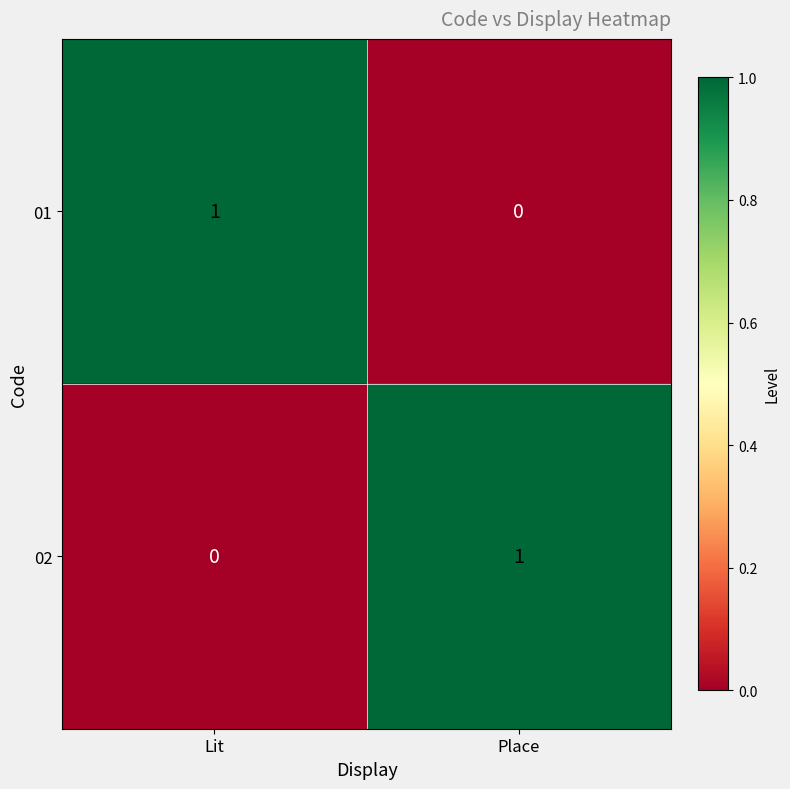

At which label is 01 closest to 0?

Place